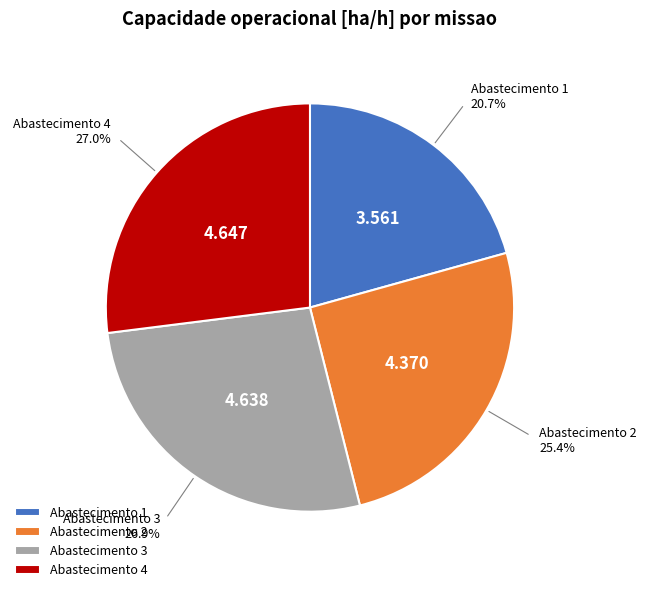

Is the sum of Abastecimento 3 and Abastecimento 1 greater than half?

No